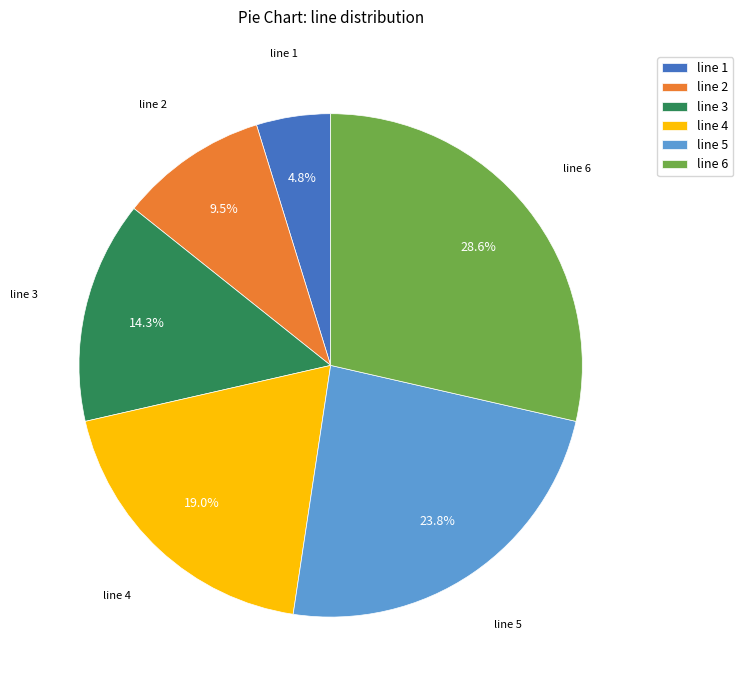

To the nearest percent, what is the combined percentage of line 6 and line 3?

43%